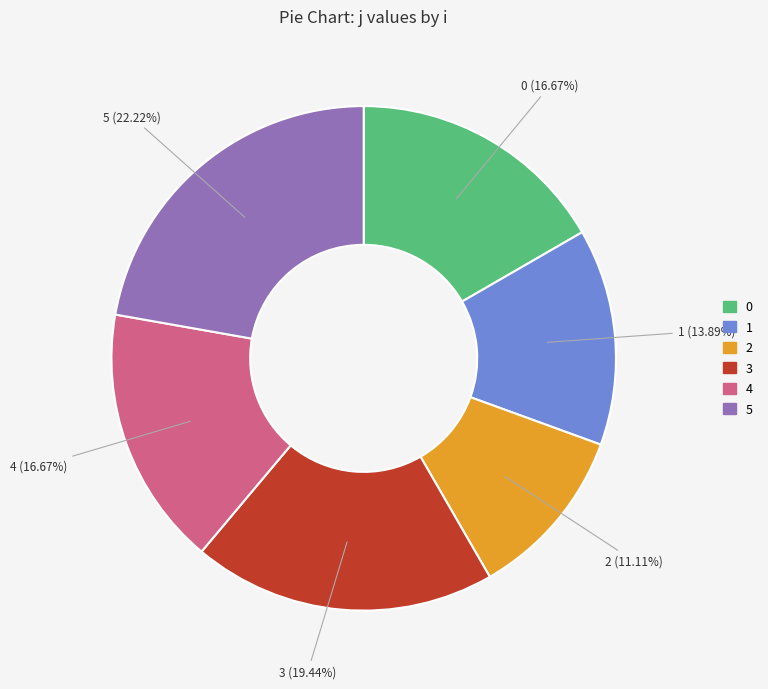

Is there a majority slice in this chart?

No